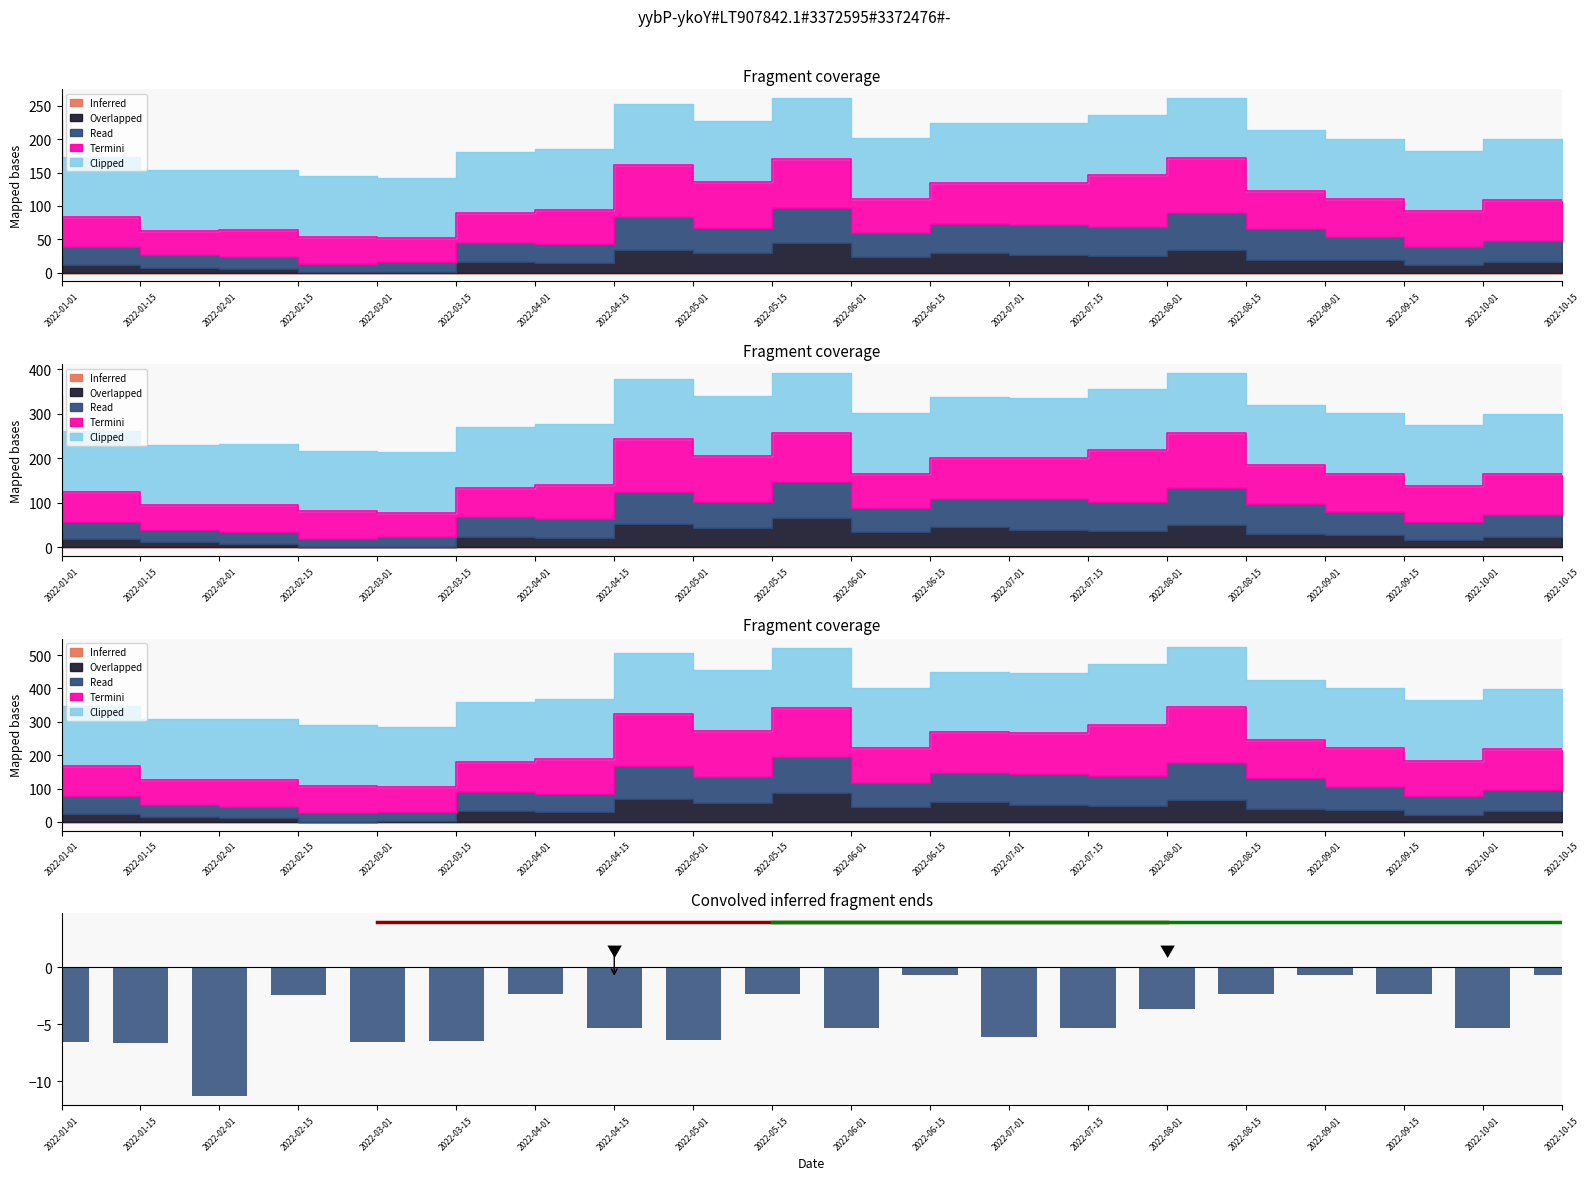

Which has a higher value, 2022-07-01 or 2022-03-15?

2022-07-01